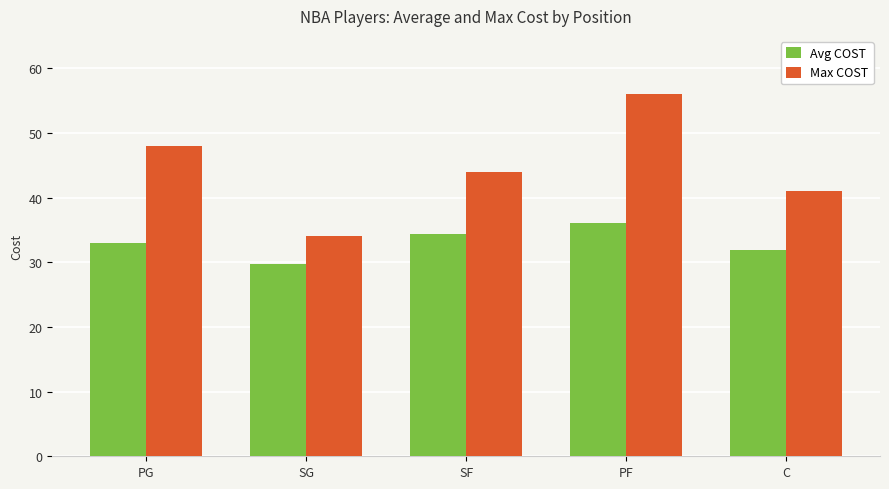

Reading right to left, what are all the values shown in this chart?

Avg COST: 31.9	36.1	34.3	29.8	33.0
Max COST: 41.0	56.0	44.0	34.0	48.0